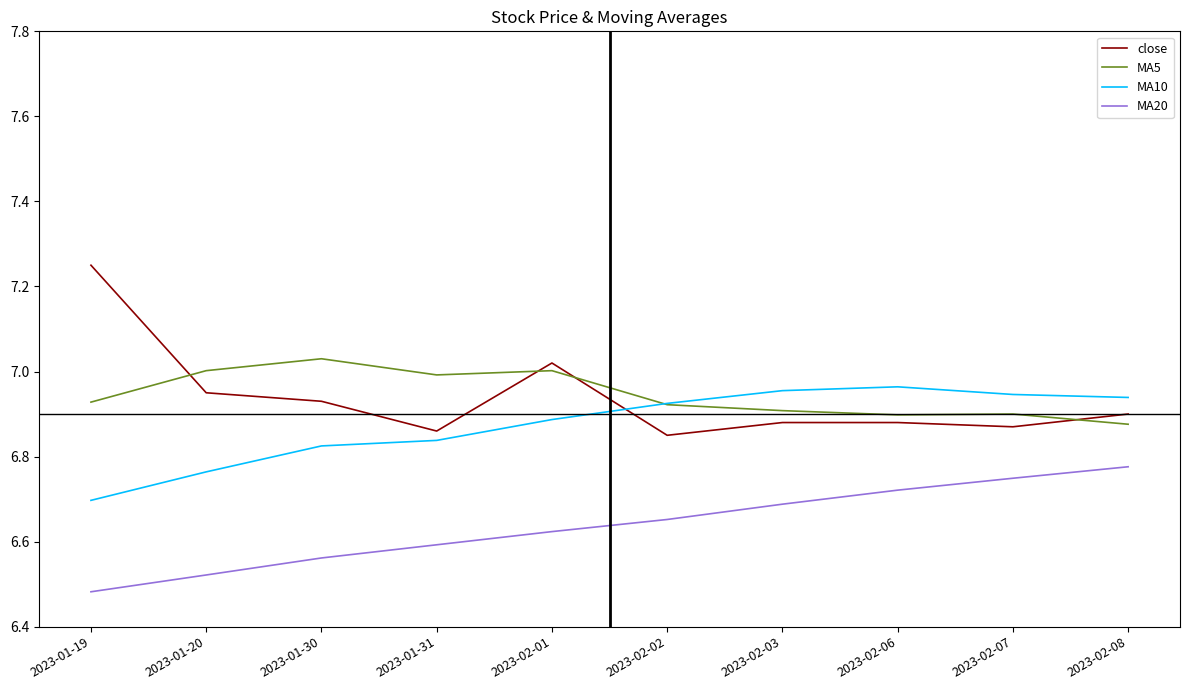

Between 2023-02-03 and 2023-02-06, which series saw the biggest shift?

MA20